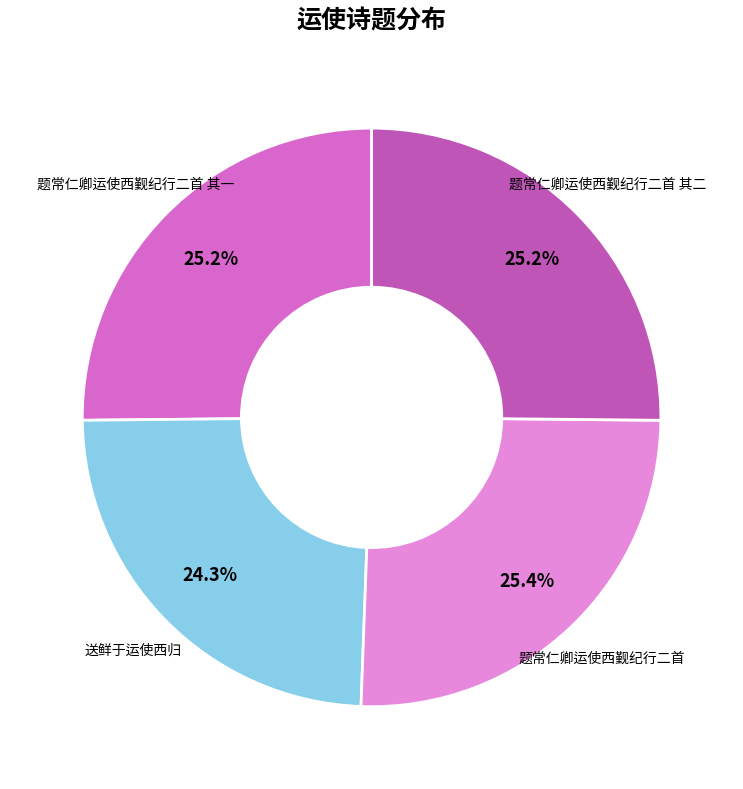

How many slices are in this pie chart?

4